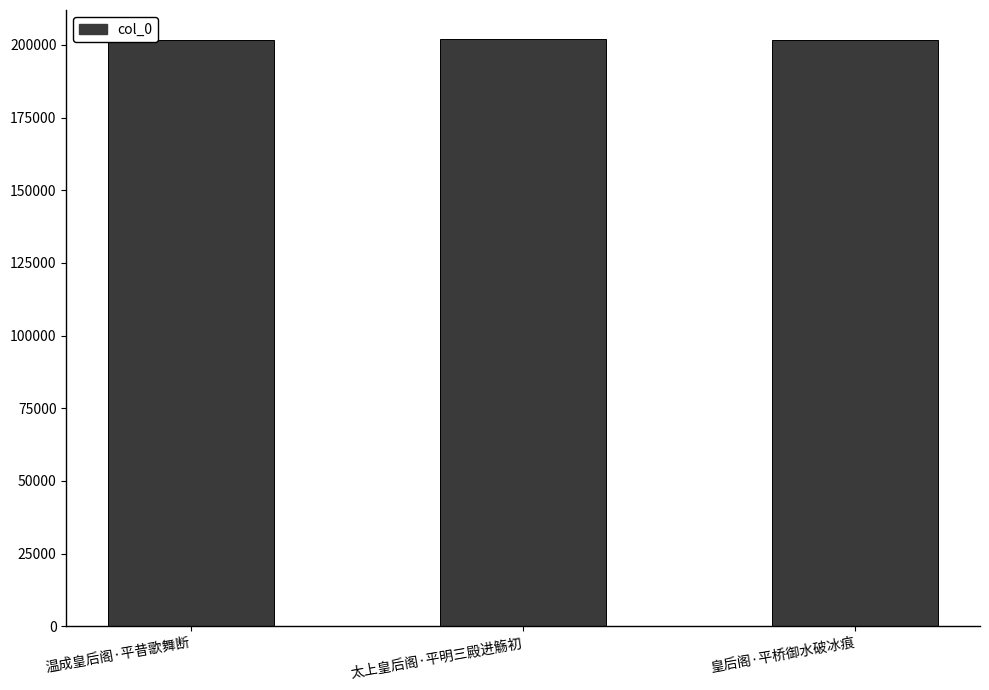

What is the label of the 1st bar from the right?

皇后阁·平桥御水破冰痕